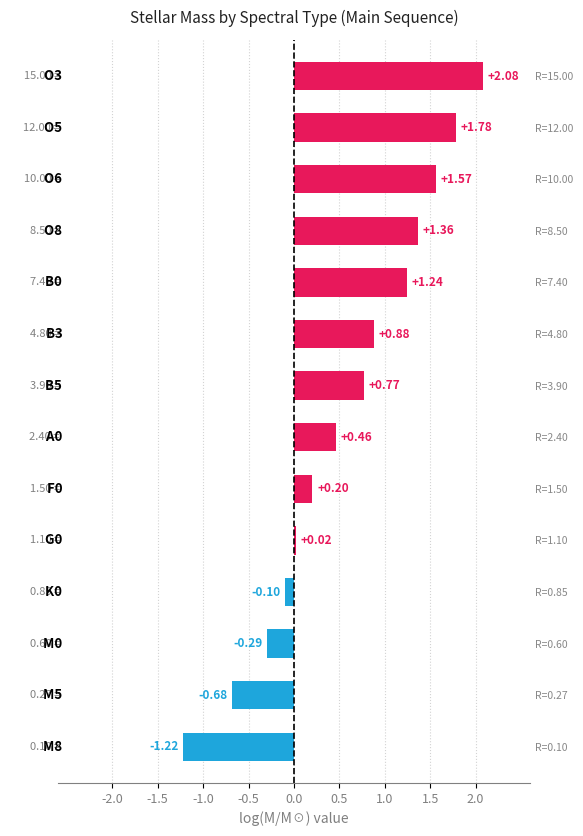

Approximately how many times larger is the value at R=7.40 compared to R=8.50?

0.9